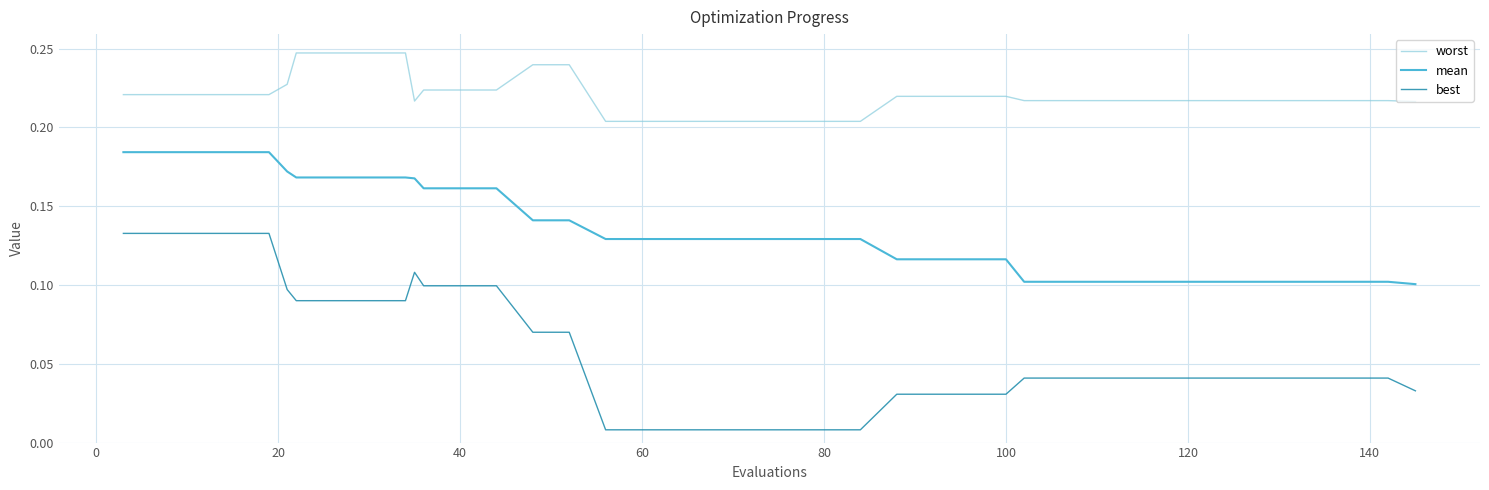

Which series has the largest range (max minus min)?

best